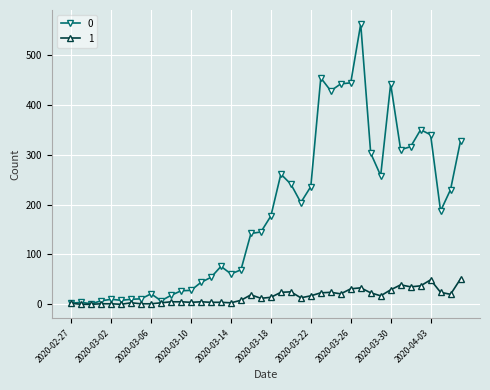

What is the value of the 0 point at the 39th from the left?

230